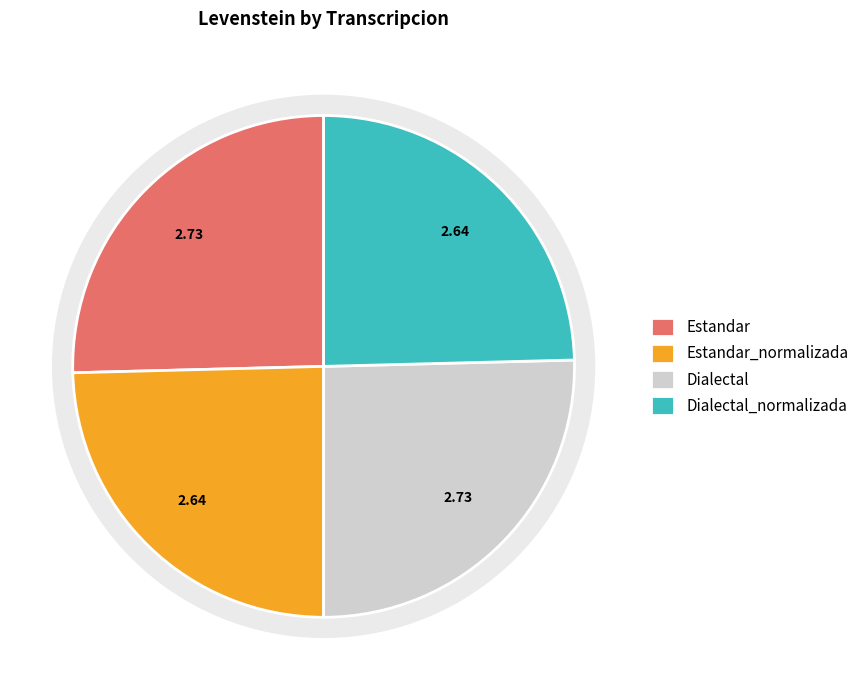

What percentage is the Dialectal slice, to the nearest percent?

25%